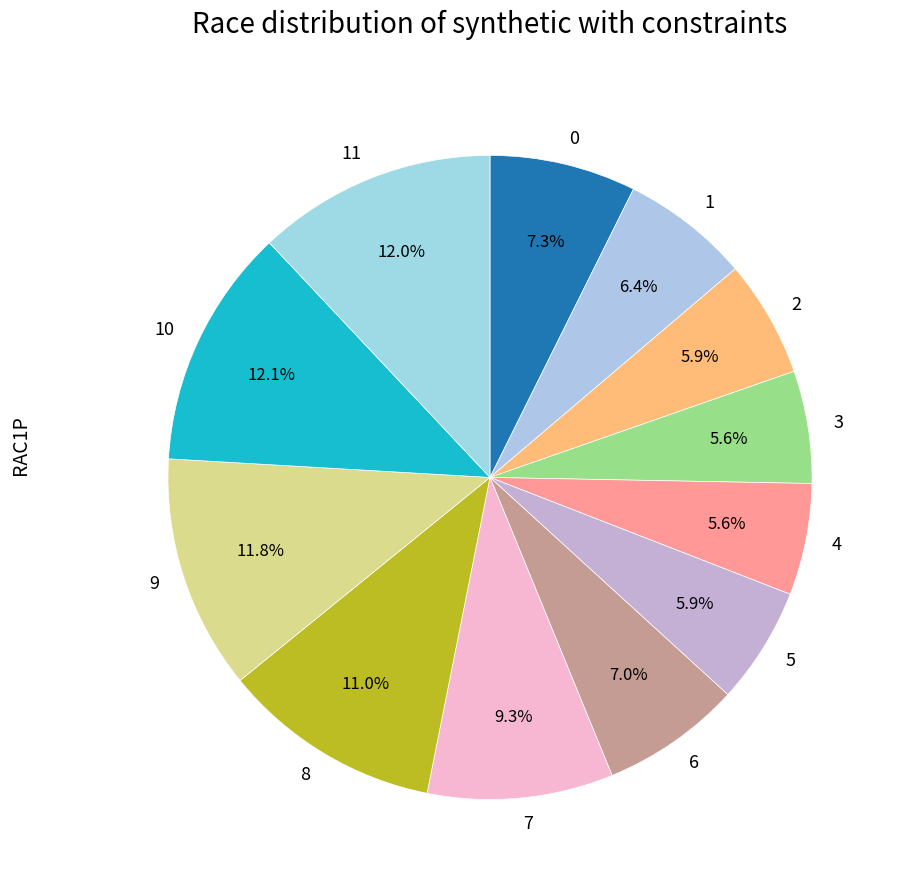

Is the sum of 4 and 2 greater than half?

No